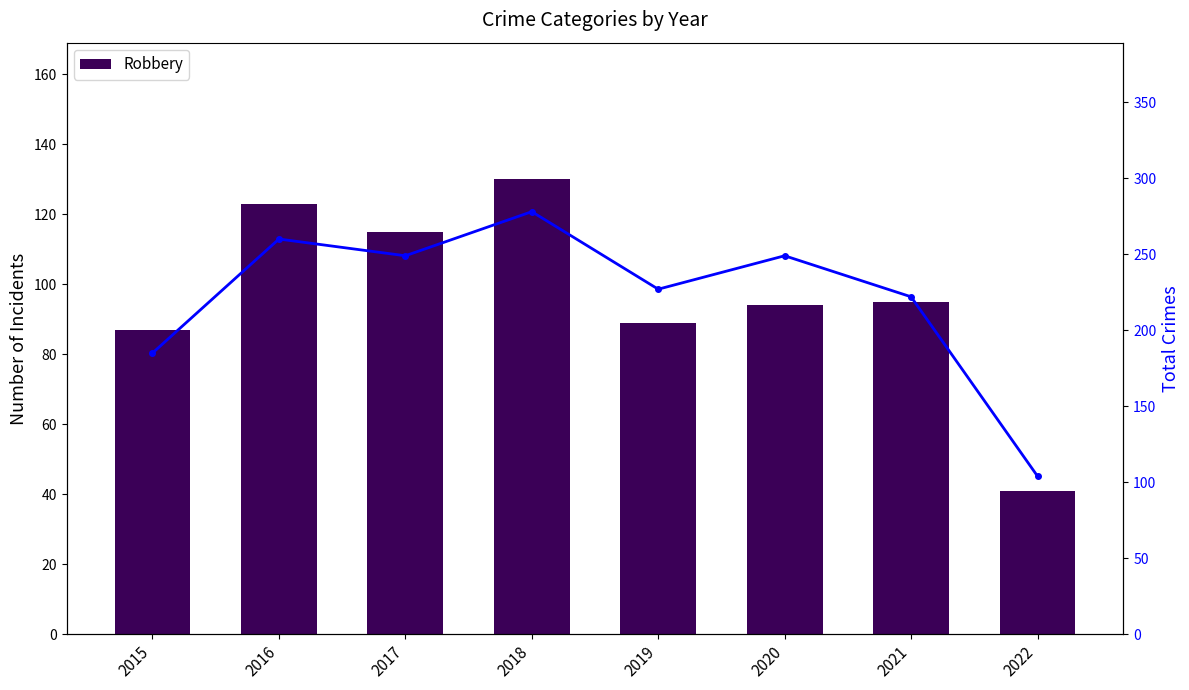

Between 2019 and 2021, which series saw the biggest shift?

Robbery